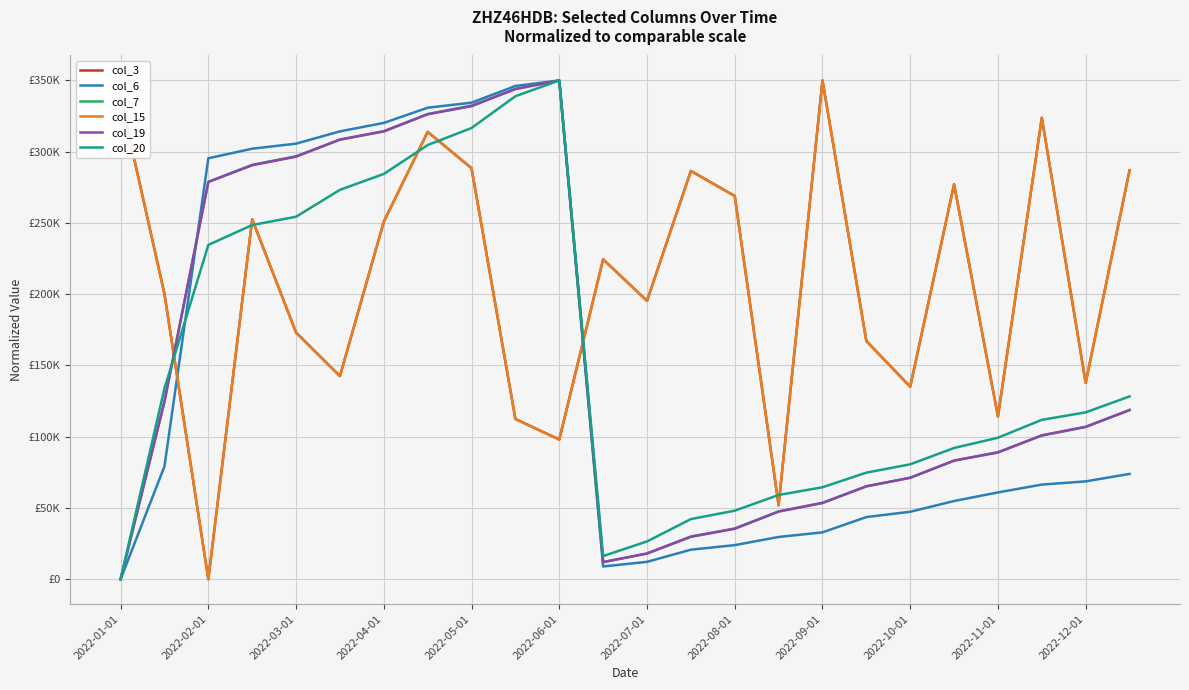

Is this an area chart (filled region under the line)?

No